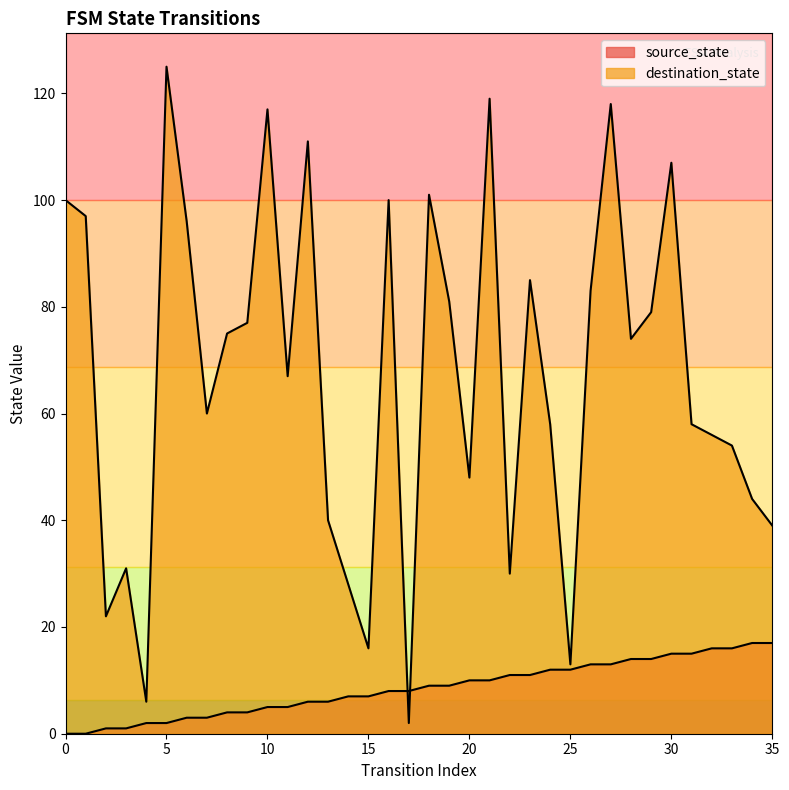

Which label corresponds to the largest value in the chart?

5